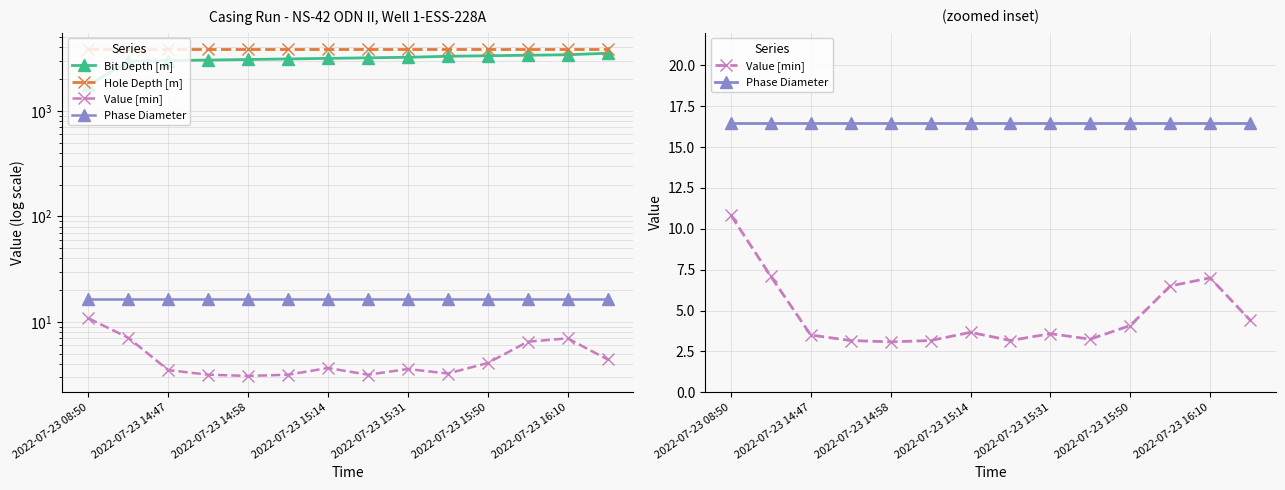

Is it true that Value [min] equals 2.2 at 9?

False